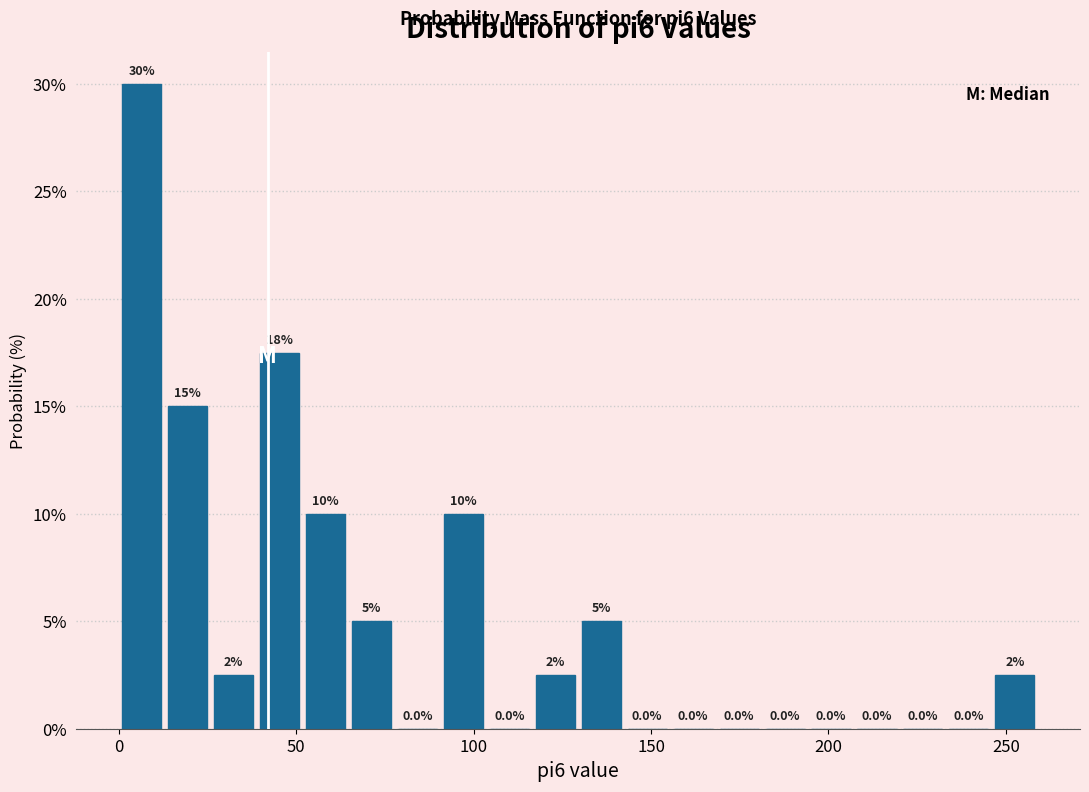

Read against the x-axis, roughly where is the centre of the tallest bar?

5